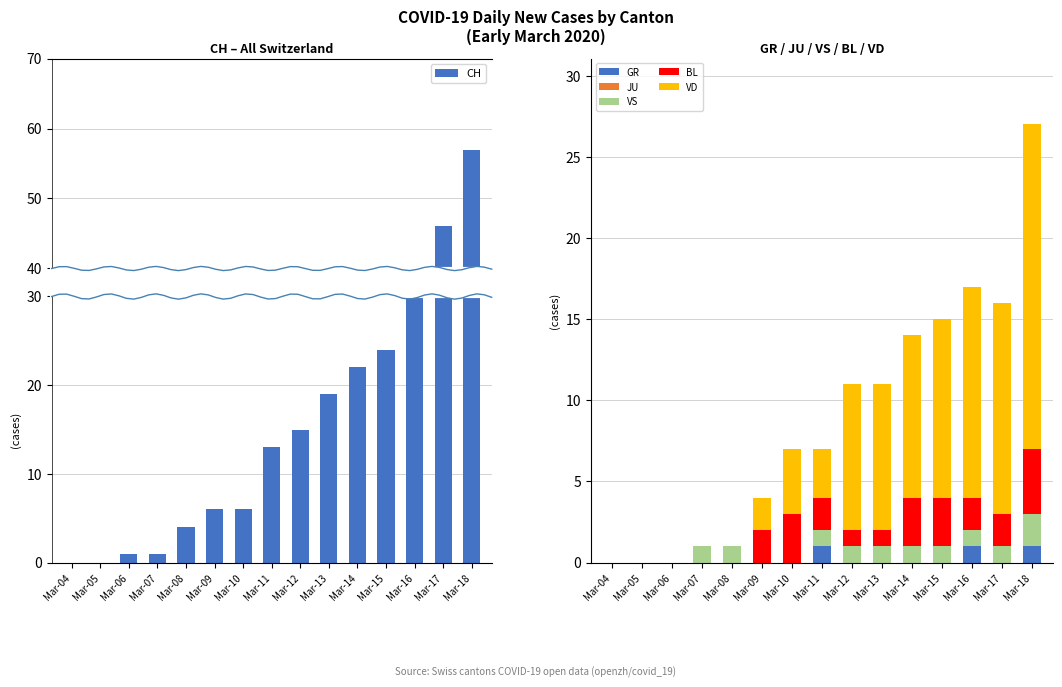

Count the number of data series in this chart.

6